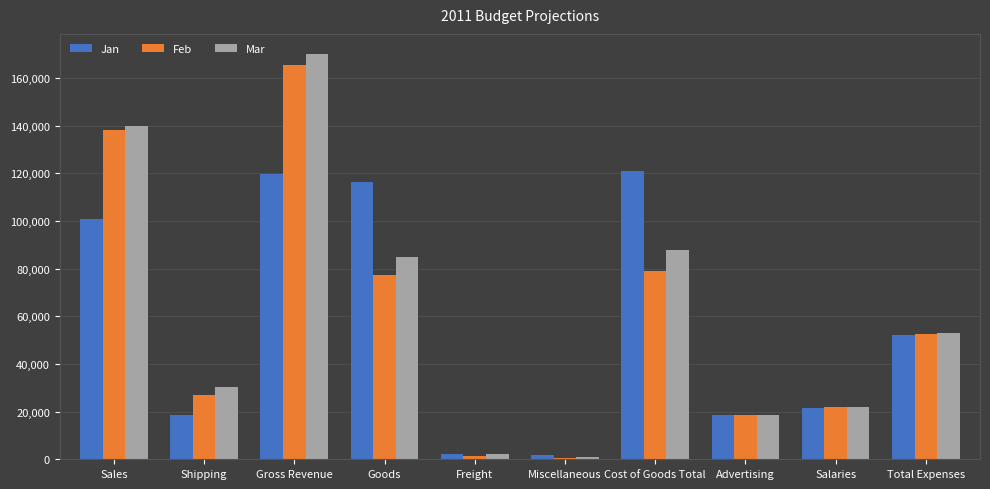

Is it true that Mar equals 139750 at Sales?

True